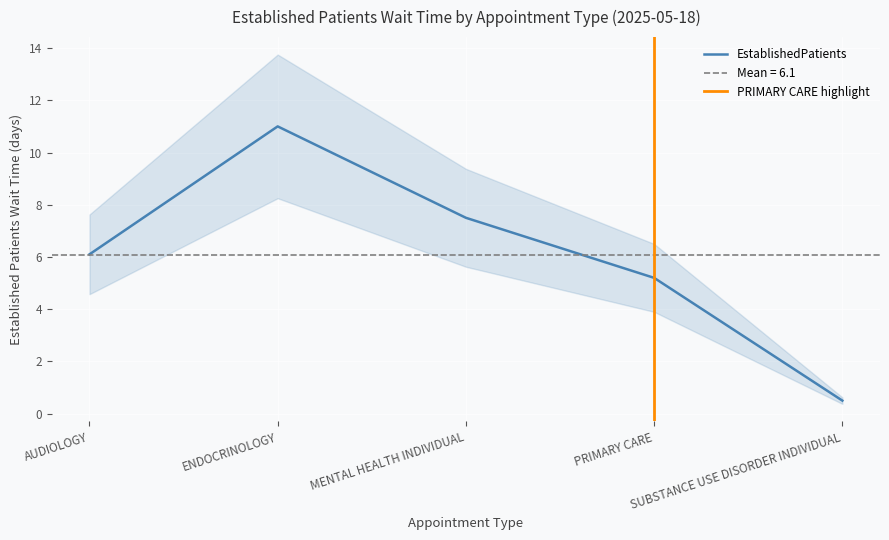

What is the ratio of the value at MENTAL HEALTH INDIVIDUAL to the value at ENDOCRINOLOGY?

0.7